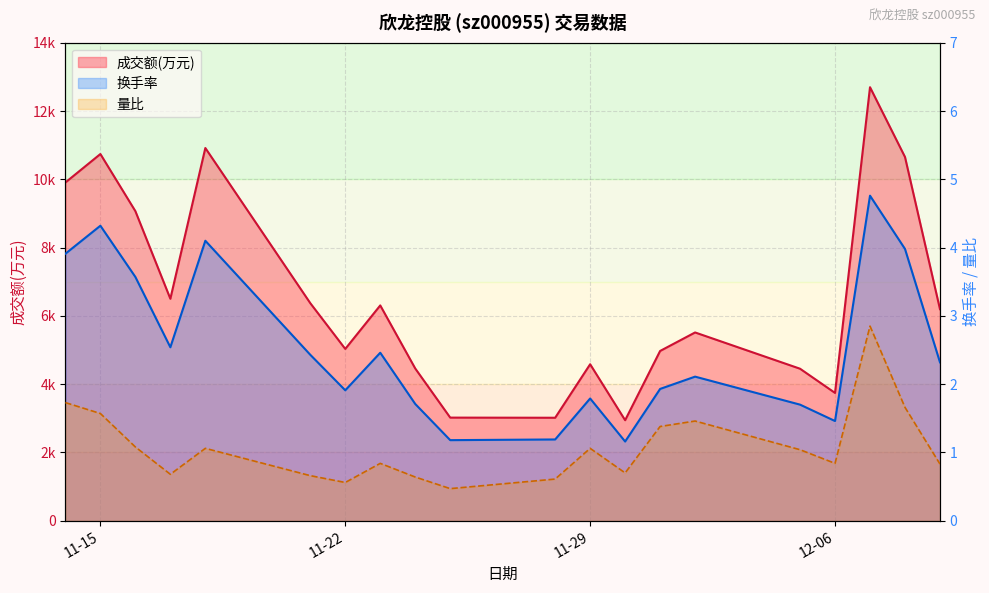

The 量比 series shows 1.7 at 2022-12-08. True or false?

True